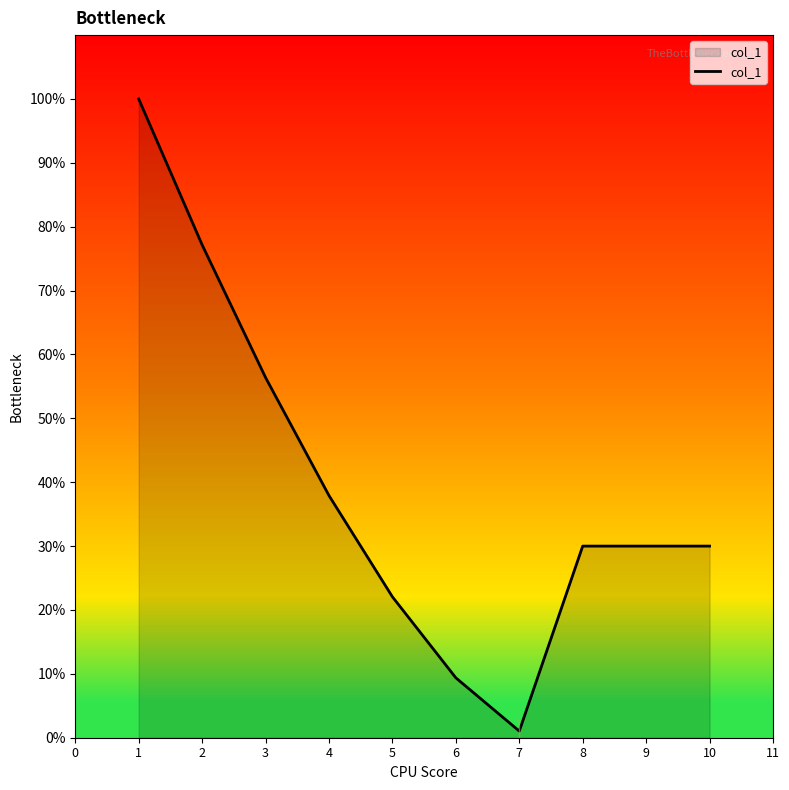

Does the chart have visible grid lines?

No